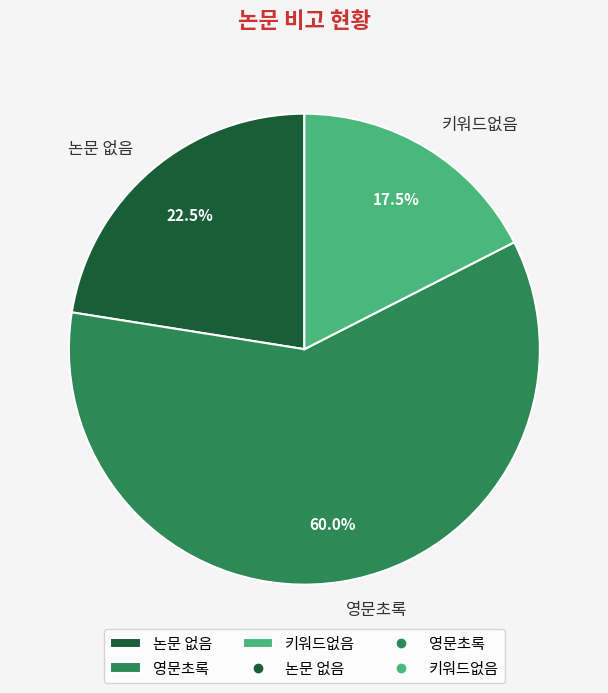

Which category has the biggest portion of the pie?

영문초록